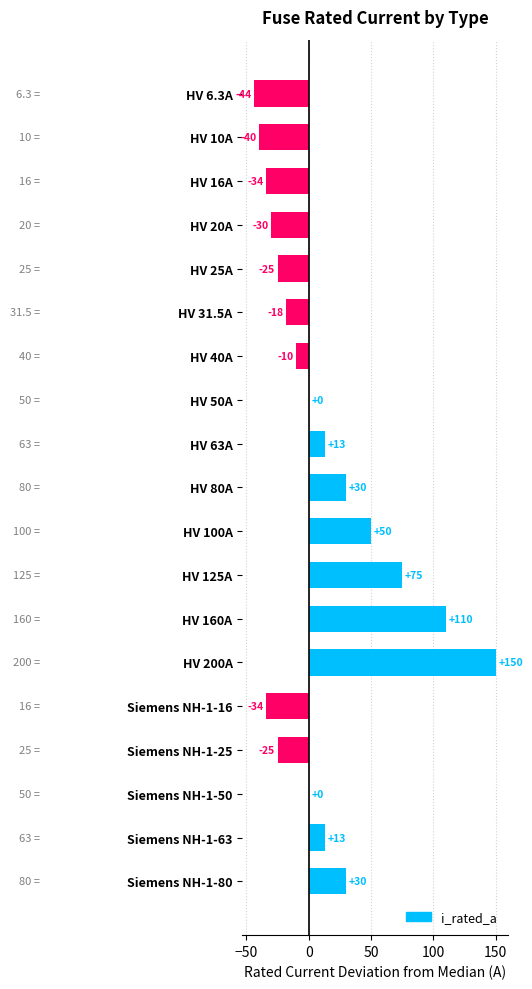

What is the maximum value shown in the chart?

150.0